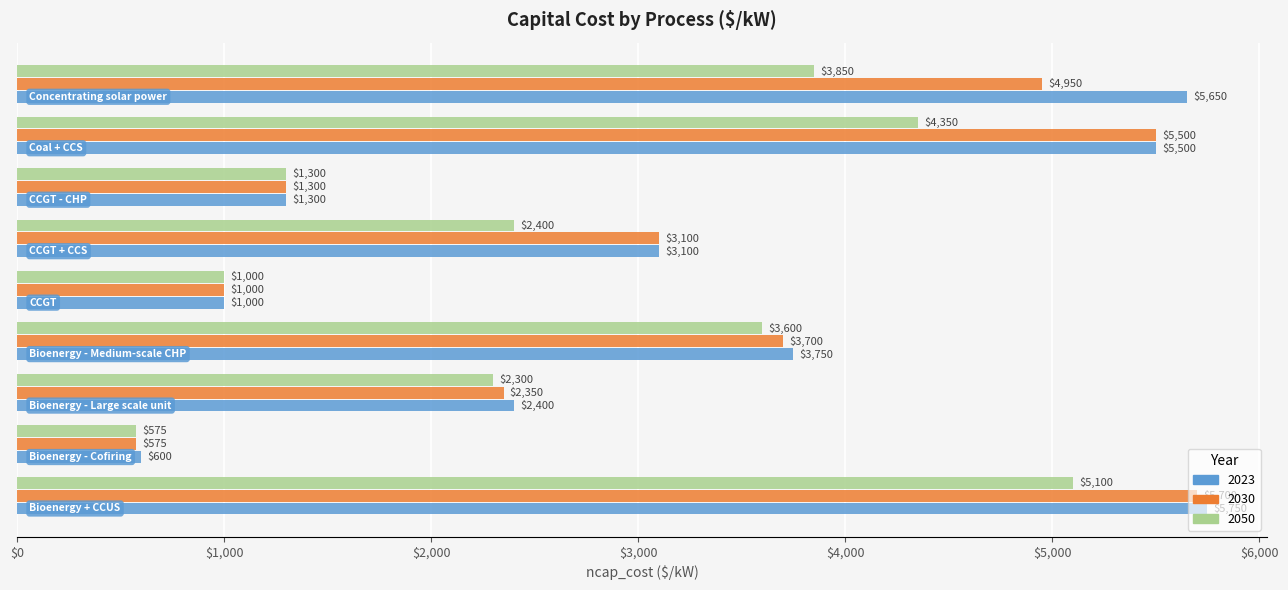

Which series has the largest range (max minus min)?

2023